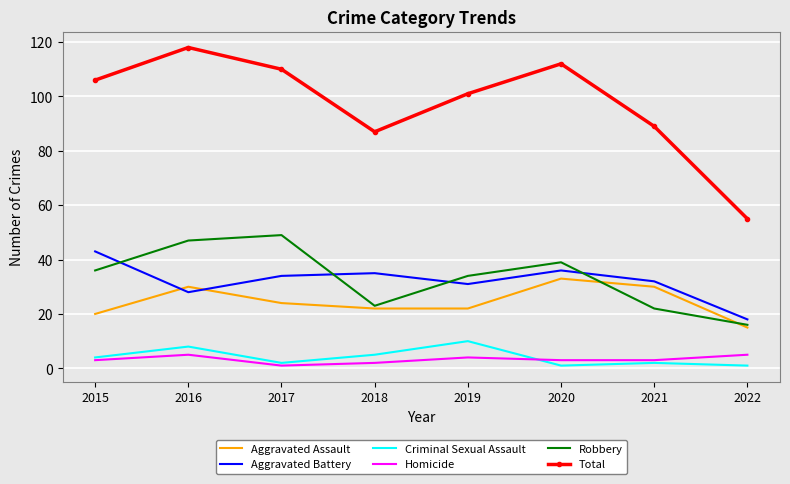

True or false: Robbery has more than 2 points higher than both neighbors.

False